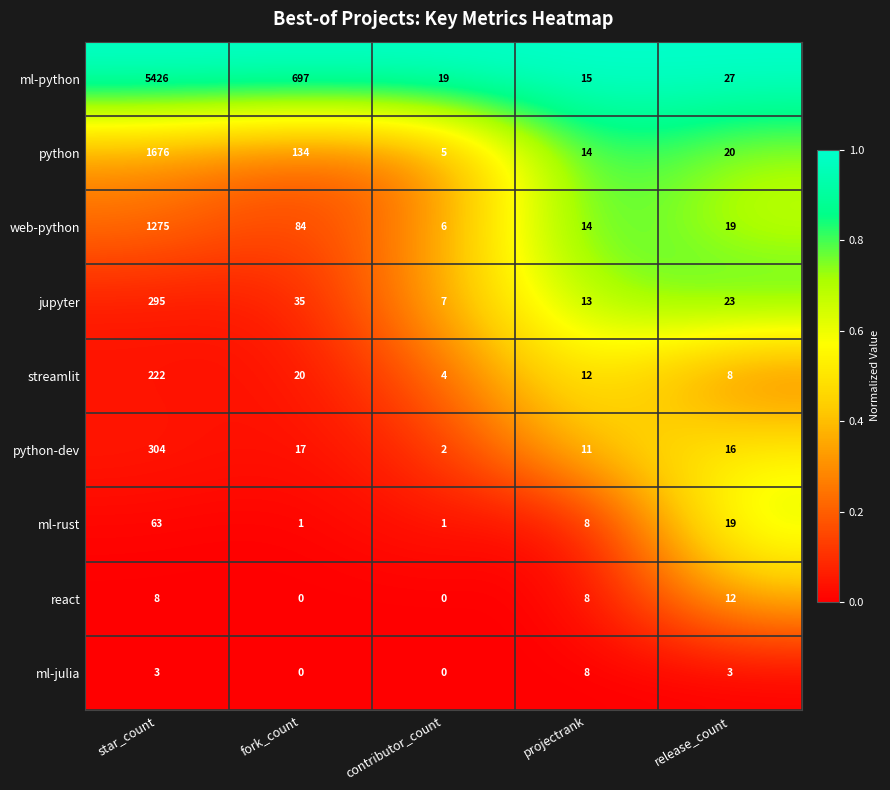

What is the lowest value of the jupyter series?

7